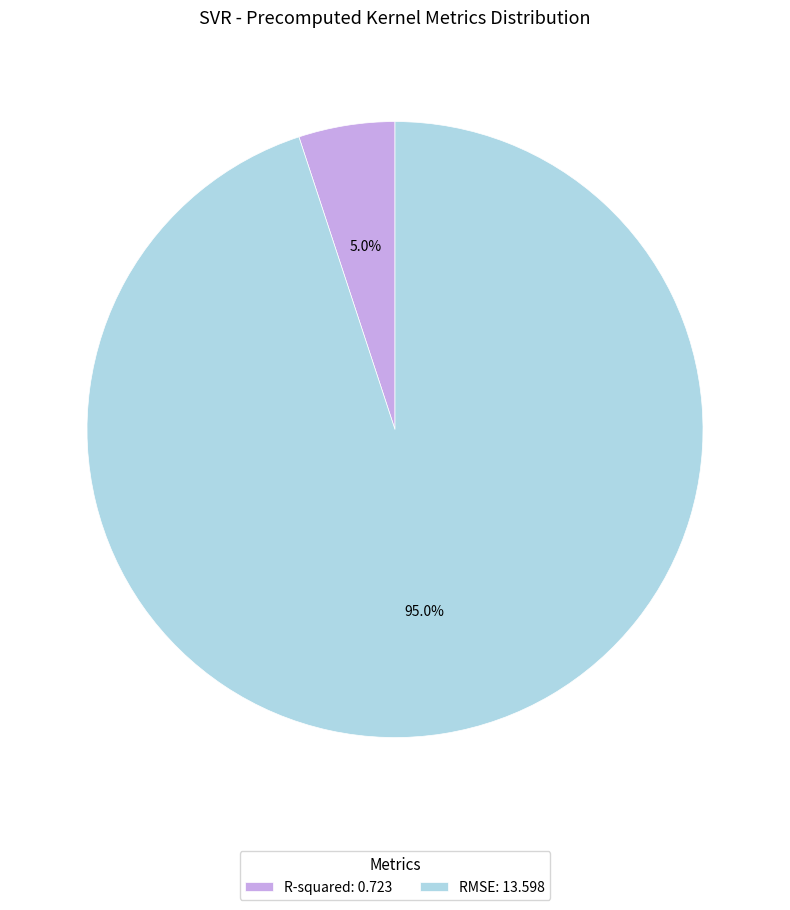

Does RMSE represent more than half of the total?

Yes